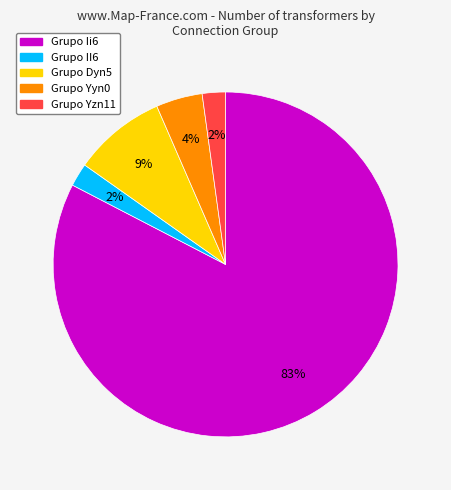

To the nearest percent, what is the average slice percentage?

20%